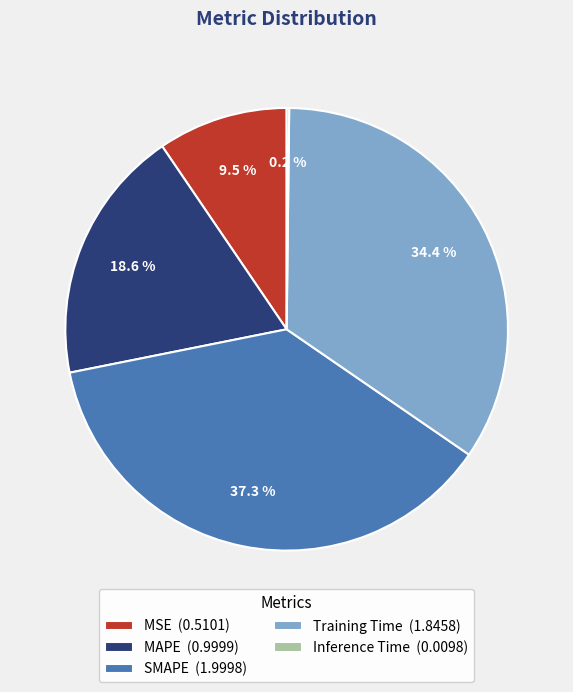

To the nearest percent, what is the average slice percentage?

20%